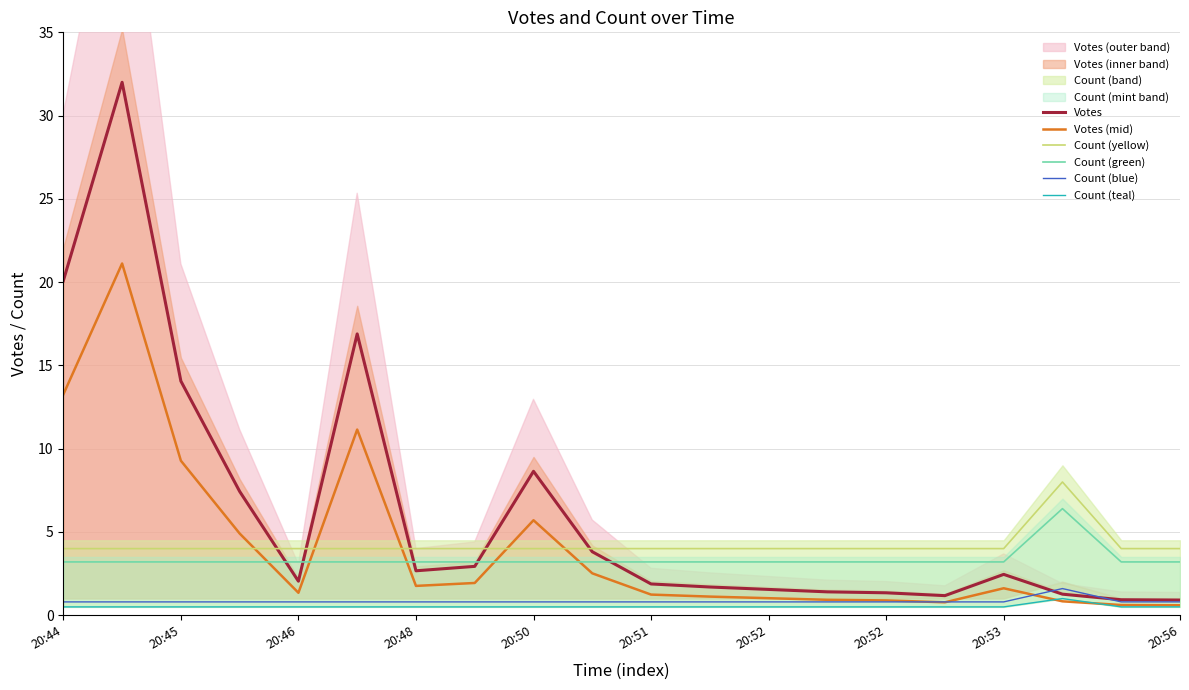

True or false: Votes (mid) and Votes cross at least once.

False